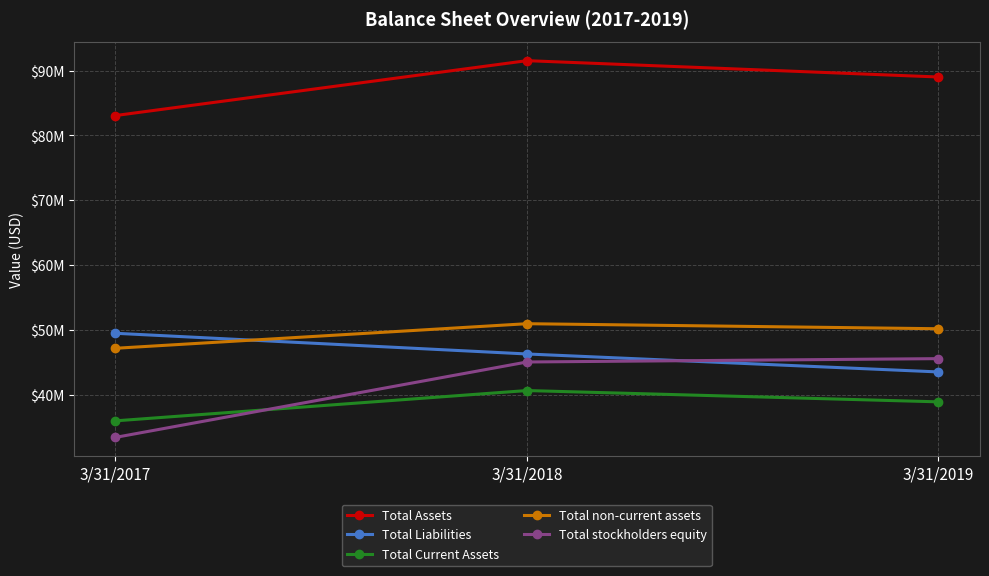

What are all the series names shown in the legend?

Total Assets, Total Liabilities, Total Current Assets, Total non-current assets, Total stockholders equity